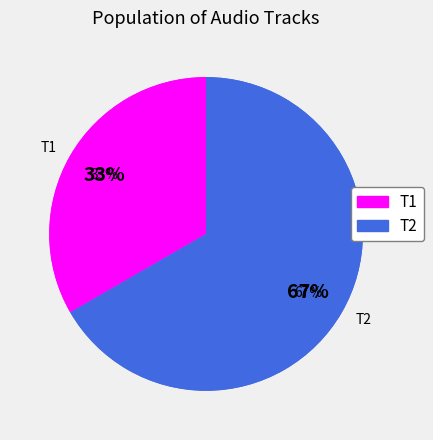

To the nearest percent, what percentage of the pie is T2?

67%